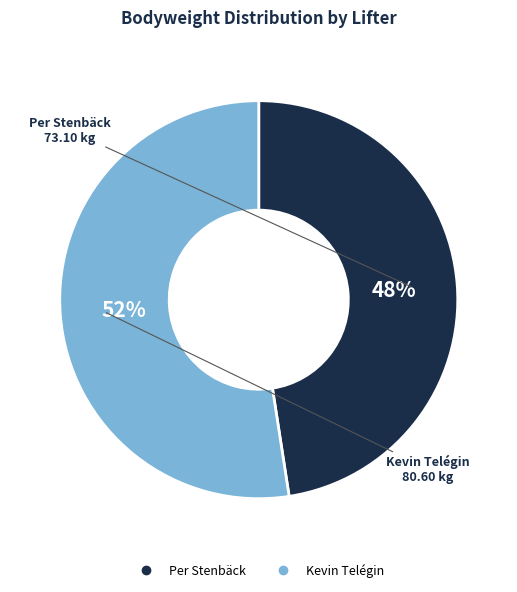

Which has a higher value, Kevin Telégin or Per Stenbäck?

Kevin Telégin